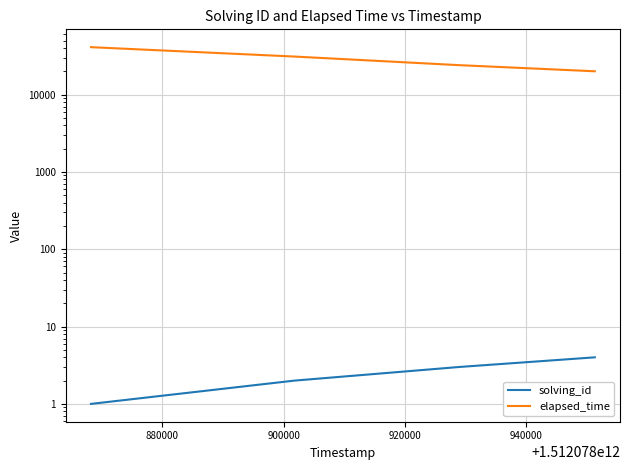

True or false: elapsed_time and solving_id intersect in this chart.

False